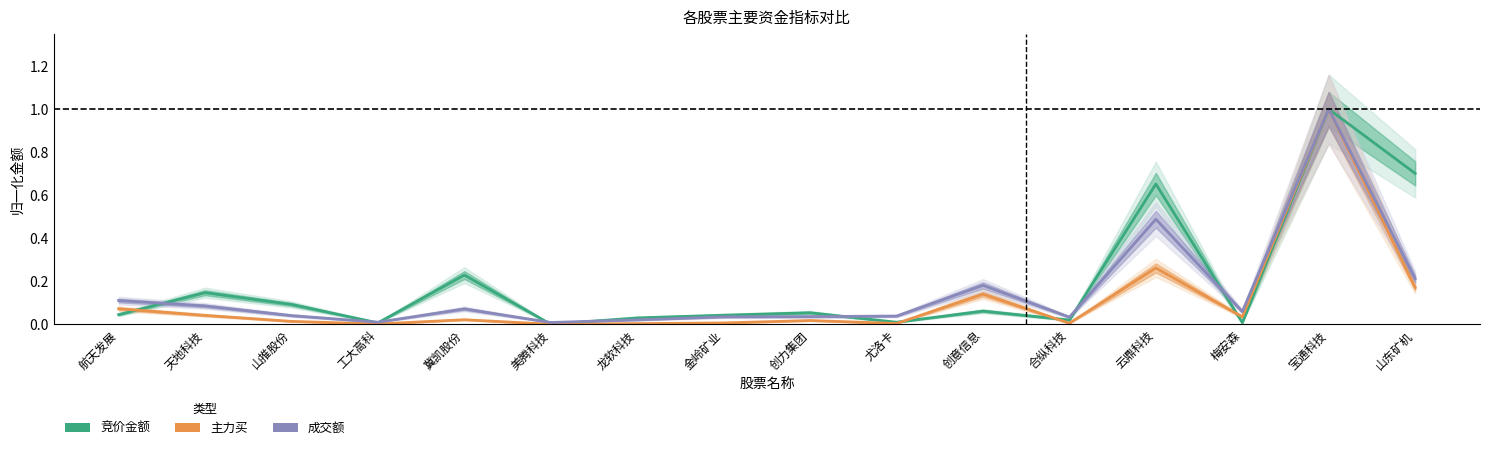

True or false: 竞价金额 has more than 2 points higher than both neighbors.

True